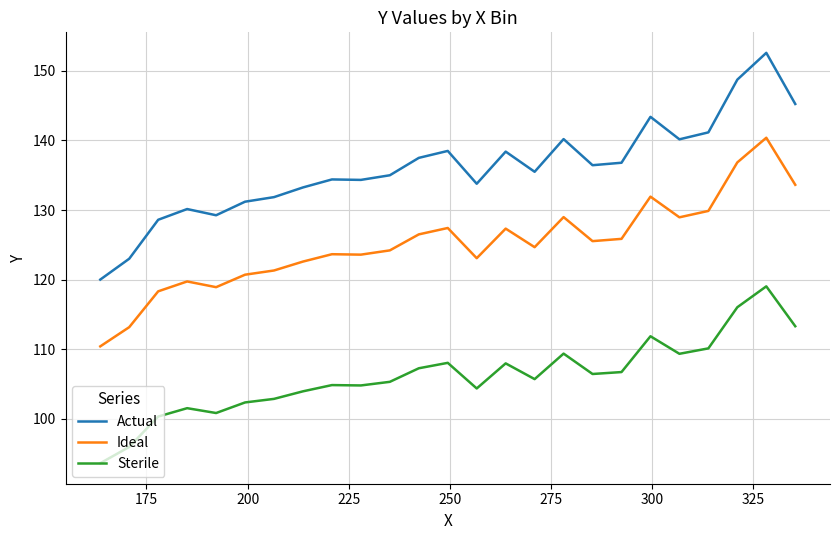

What are all the series names shown in the legend?

Actual, Ideal, Sterile